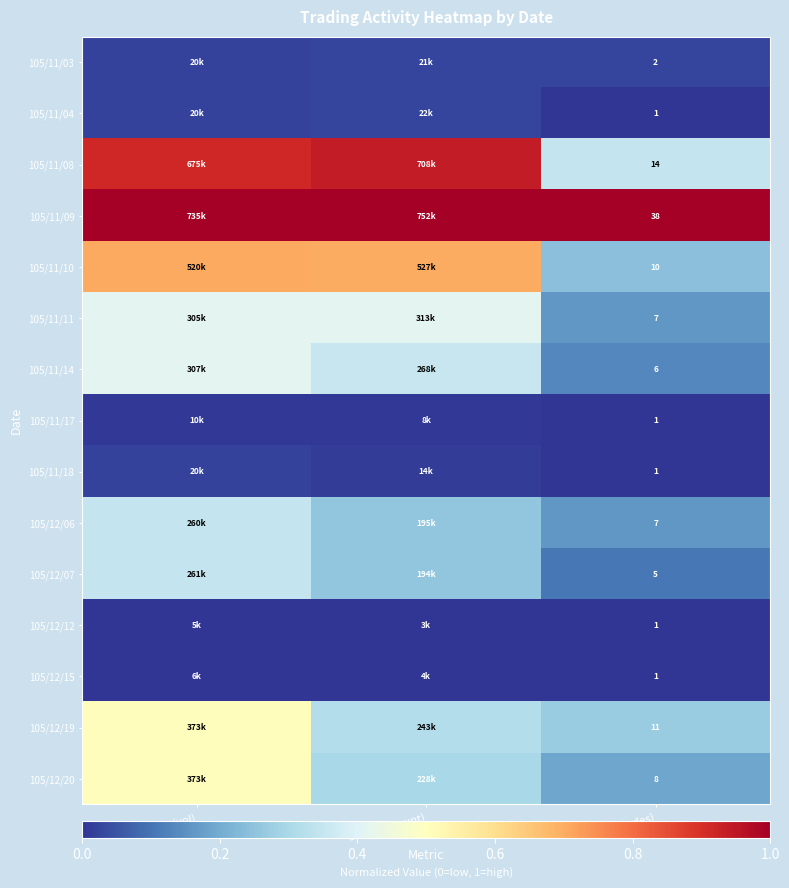

What is the difference between the highest and lowest values at col_8 (trades)?

37.0